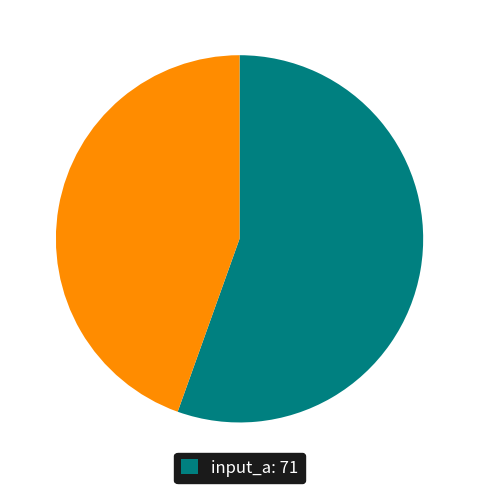

Is there a majority slice in this chart?

Yes